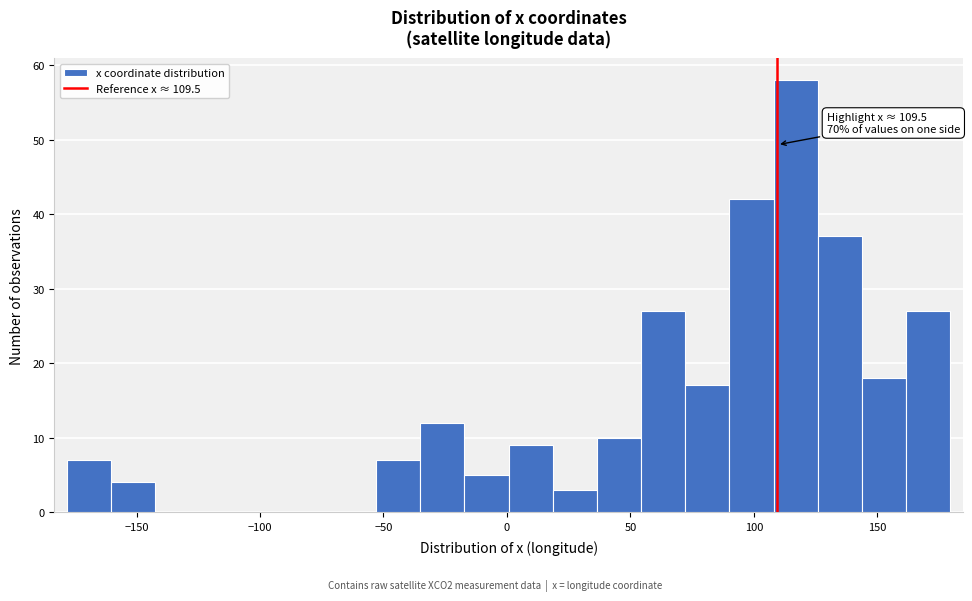

Read against the x-axis, roughly where is the centre of the tallest bar?

115